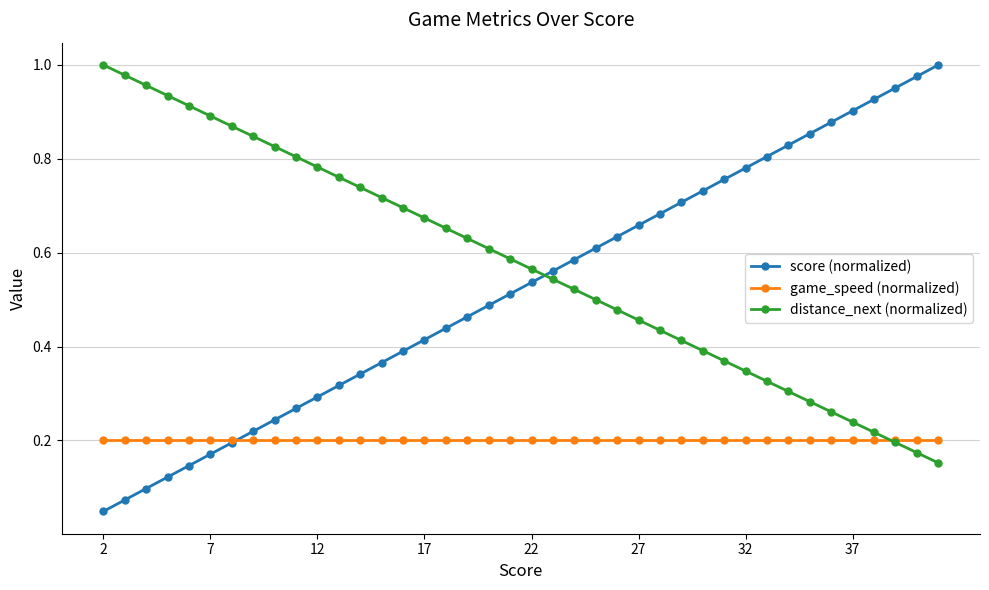

True or false: score (normalized) has more than 2 points higher than both neighbors.

False